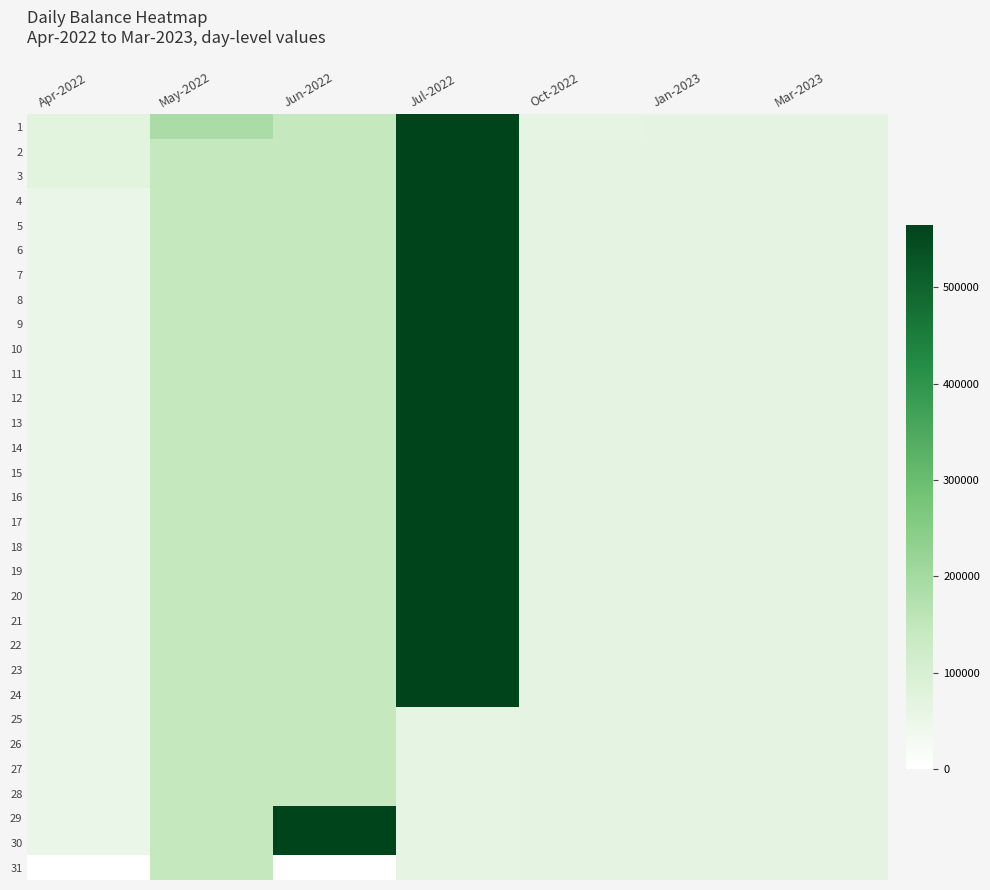

Reading left to right, transcribe all the data shown in this chart.

1: Apr-2022=74738.9	May-2022=188904.9	Jun-2022=144370.9	Jul-2022=564116.9	Oct-2022=63117.9	Jan-2023=65069.9	Mar-2023=65069.9
2: Apr-2022=74738.9	May-2022=144969.9	Jun-2022=144370.9	Jul-2022=563117.9	Oct-2022=64581.9	Jan-2023=65069.9	Mar-2023=65069.9
3: Apr-2022=74738.9	May-2022=144370.9	Jun-2022=144370.9	Jul-2022=563117.9	Oct-2022=64581.9	Jan-2023=65069.9	Mar-2023=65069.9
4: Apr-2022=50738.9	May-2022=144370.9	Jun-2022=144370.9	Jul-2022=563117.9	Oct-2022=64581.9	Jan-2023=65069.9	Mar-2023=65069.9
5: Apr-2022=50738.9	May-2022=144370.9	Jun-2022=144370.9	Jul-2022=563117.9	Oct-2022=64581.9	Jan-2023=65069.9	Mar-2023=65069.9
6: Apr-2022=50738.9	May-2022=144370.9	Jun-2022=144370.9	Jul-2022=563117.9	Oct-2022=64581.9	Jan-2023=65069.9	Mar-2023=65069.9
7: Apr-2022=50738.9	May-2022=144370.9	Jun-2022=144370.9	Jul-2022=563117.9	Oct-2022=64581.9	Jan-2023=65069.9	Mar-2023=65069.9
8: Apr-2022=50738.9	May-2022=144370.9	Jun-2022=144370.9	Jul-2022=563117.9	Oct-2022=64581.9	Jan-2023=65069.9	Mar-2023=65069.9
9: Apr-2022=50738.9	May-2022=144370.9	Jun-2022=144370.9	Jul-2022=563117.9	Oct-2022=64581.9	Jan-2023=65069.9	Mar-2023=65069.9
10: Apr-2022=50738.9	May-2022=144370.9	Jun-2022=144370.9	Jul-2022=563117.9	Oct-2022=64581.9	Jan-2023=65069.9	Mar-2023=65069.9
11: Apr-2022=50738.9	May-2022=144370.9	Jun-2022=144370.9	Jul-2022=563117.9	Oct-2022=64581.9	Jan-2023=65069.9	Mar-2023=65069.9
12: Apr-2022=50738.9	May-2022=144370.9	Jun-2022=144370.9	Jul-2022=563117.9	Oct-2022=64581.9	Jan-2023=65069.9	Mar-2023=65069.9
13: Apr-2022=50738.9	May-2022=144370.9	Jun-2022=144370.9	Jul-2022=563117.9	Oct-2022=64581.9	Jan-2023=65069.9	Mar-2023=65069.9
14: Apr-2022=50738.9	May-2022=144370.9	Jun-2022=144370.9	Jul-2022=563117.9	Oct-2022=64581.9	Jan-2023=65069.9	Mar-2023=65069.9
15: Apr-2022=50738.9	May-2022=144370.9	Jun-2022=144370.9	Jul-2022=563117.9	Oct-2022=64581.9	Jan-2023=65069.9	Mar-2023=65069.9
16: Apr-2022=50738.9	May-2022=144370.9	Jun-2022=144370.9	Jul-2022=563117.9	Oct-2022=64581.9	Jan-2023=65069.9	Mar-2023=65069.9
17: Apr-2022=50738.9	May-2022=144370.9	Jun-2022=144370.9	Jul-2022=563117.9	Oct-2022=64581.9	Jan-2023=65069.9	Mar-2023=65069.9
18: Apr-2022=50738.9	May-2022=144370.9	Jun-2022=144370.9	Jul-2022=563117.9	Oct-2022=64581.9	Jan-2023=65069.9	Mar-2023=65069.9
19: Apr-2022=50738.9	May-2022=144370.9	Jun-2022=144370.9	Jul-2022=563117.9	Oct-2022=64581.9	Jan-2023=65069.9	Mar-2023=65069.9
20: Apr-2022=50738.9	May-2022=144370.9	Jun-2022=144370.9	Jul-2022=563117.9	Oct-2022=64581.9	Jan-2023=65069.9	Mar-2023=65069.9
21: Apr-2022=50738.9	May-2022=144370.9	Jun-2022=144370.9	Jul-2022=563117.9	Oct-2022=64581.9	Jan-2023=65069.9	Mar-2023=65069.9
22: Apr-2022=50738.9	May-2022=144370.9	Jun-2022=144370.9	Jul-2022=563117.9	Oct-2022=64581.9	Jan-2023=65069.9	Mar-2023=65069.9
23: Apr-2022=50738.9	May-2022=144370.9	Jun-2022=144370.9	Jul-2022=563117.9	Oct-2022=64581.9	Jan-2023=65069.9	Mar-2023=65069.9
24: Apr-2022=50738.9	May-2022=144370.9	Jun-2022=144370.9	Jul-2022=563117.9	Oct-2022=64581.9	Jan-2023=65069.9	Mar-2023=65069.9
25: Apr-2022=50738.9	May-2022=144370.9	Jun-2022=144370.9	Jul-2022=63117.9	Oct-2022=64581.9	Jan-2023=65069.9	Mar-2023=65069.9
26: Apr-2022=50738.9	May-2022=144370.9	Jun-2022=144370.9	Jul-2022=63117.9	Oct-2022=64581.9	Jan-2023=65069.9	Mar-2023=65069.9
27: Apr-2022=50738.9	May-2022=144370.9	Jun-2022=144370.9	Jul-2022=63117.9	Oct-2022=64581.9	Jan-2023=65069.9	Mar-2023=65069.9
28: Apr-2022=50738.9	May-2022=144370.9	Jun-2022=144370.9	Jul-2022=63117.9	Oct-2022=64581.9	Jan-2023=65069.9	Mar-2023=65069.9
29: Apr-2022=50738.9	May-2022=144370.9	Jun-2022=563189.9	Jul-2022=63117.9	Oct-2022=64581.9	Jan-2023=65069.9	Mar-2023=65069.9
30: Apr-2022=50738.9	May-2022=144370.9	Jun-2022=563189.9	Jul-2022=63117.9	Oct-2022=64581.9	Jan-2023=65069.9	Mar-2023=65069.9
31: Apr-2022=0.0	May-2022=144370.9	Jun-2022=0.0	Jul-2022=63117.9	Oct-2022=64581.9	Jan-2023=65069.9	Mar-2023=65550.9